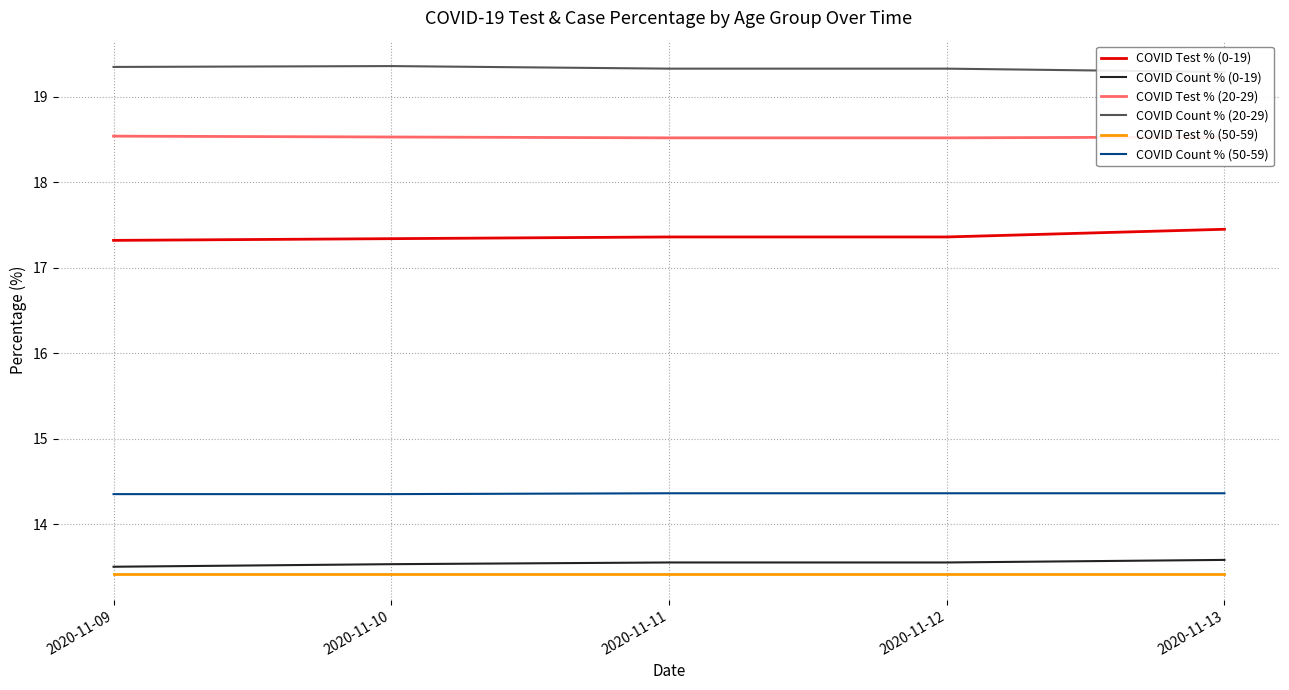

Between 2020-11-10 and 2020-11-11, which is larger?

2020-11-11